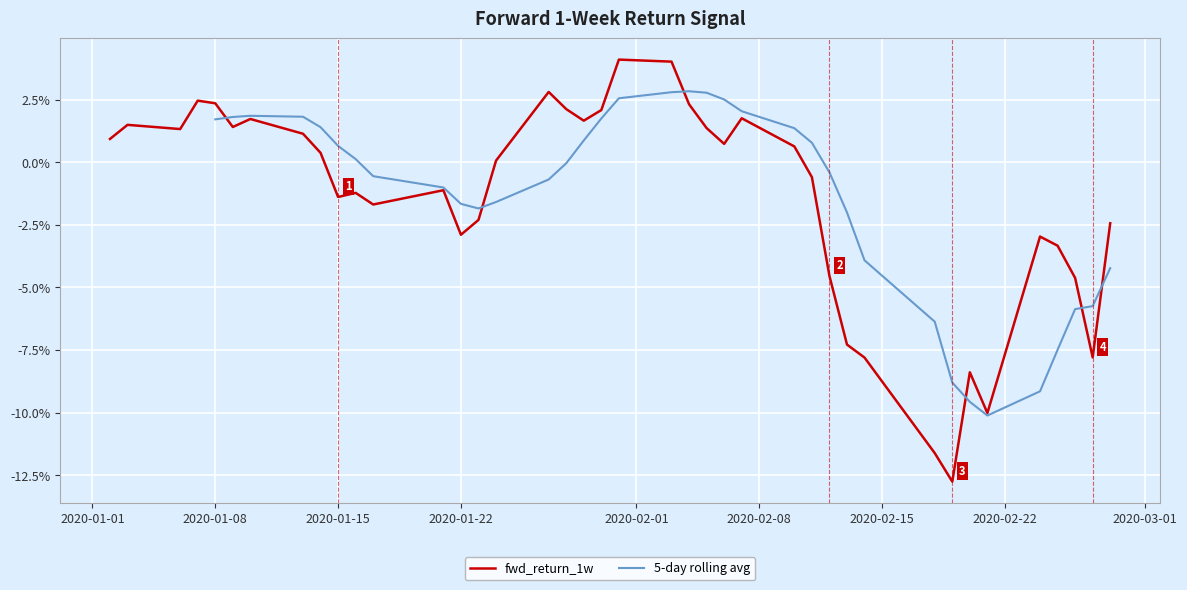

How many data points are less than 0?

19